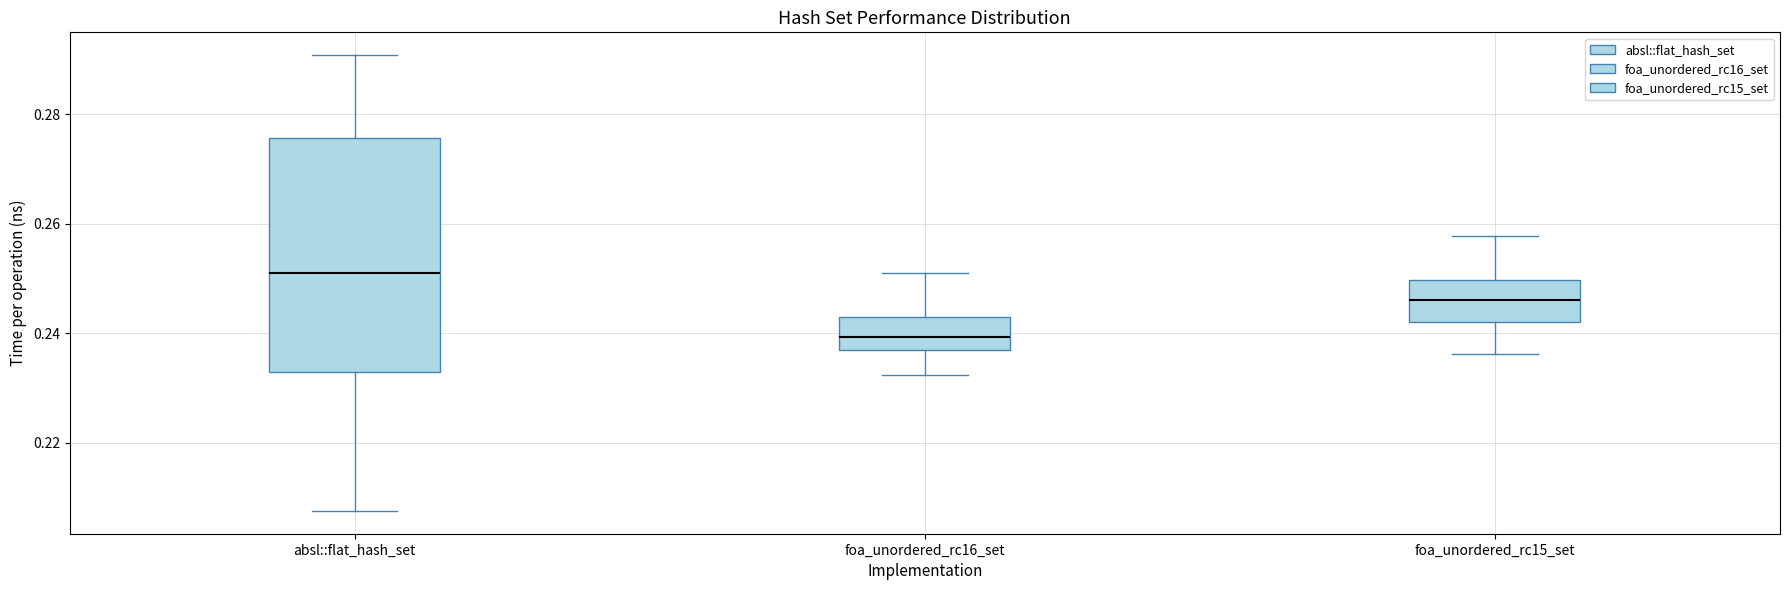

Which box has the lowest median line?

foa_unordered_rc16_set